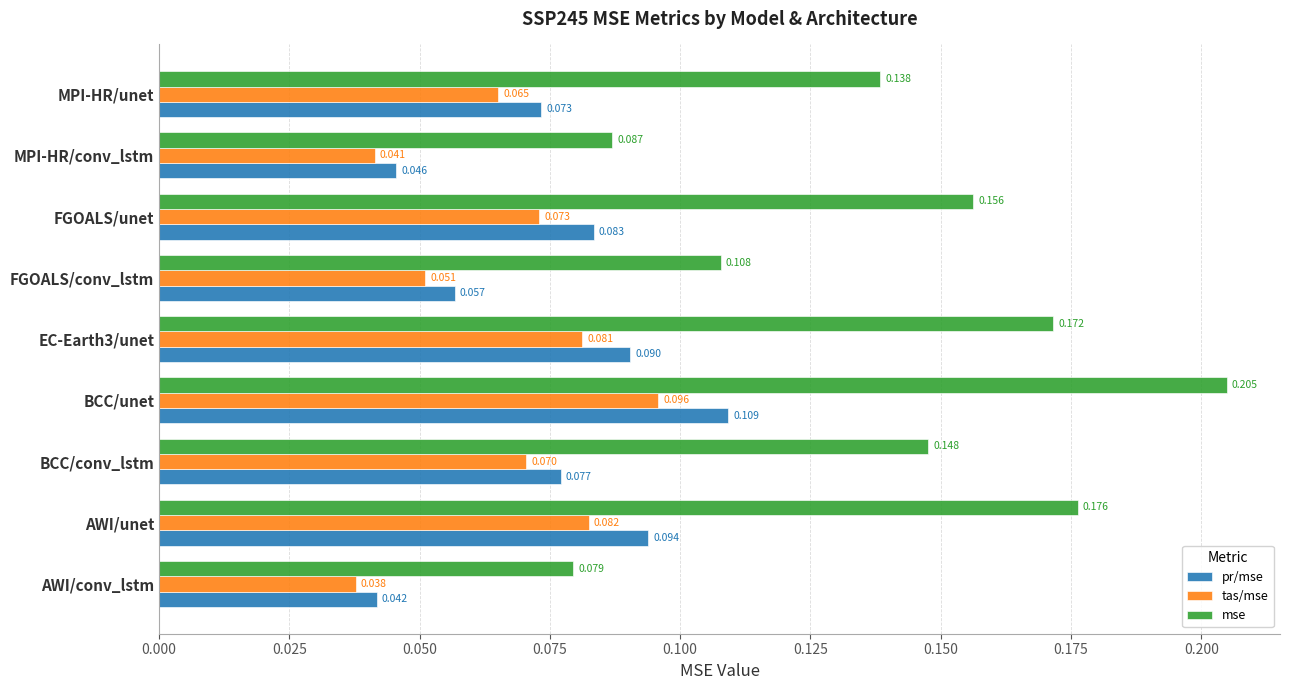

Where is tas/mse nearest to the value 0?

AWI/conv_lstm